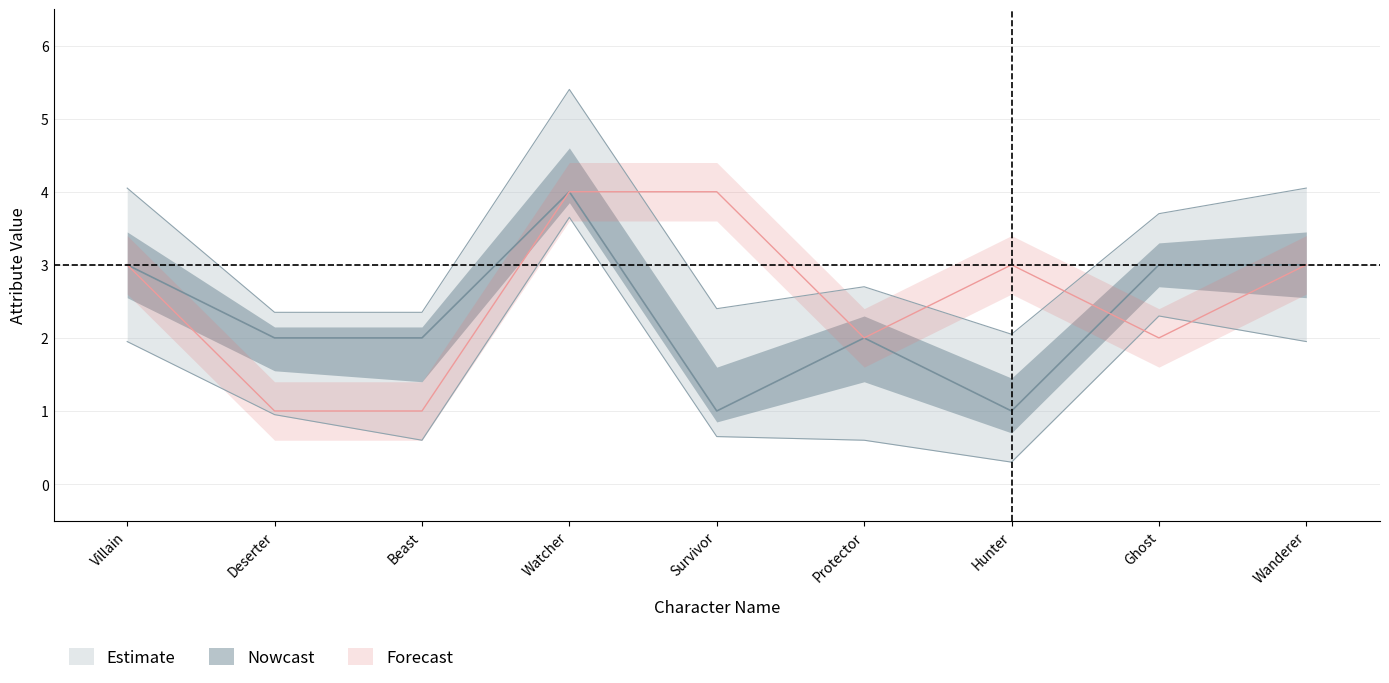

Reading left to right, list all the values displayed in this chart.

Willpower: Villain=3	Deserter=2	Beast=2	Watcher=4	Survivor=1	Protector=2	Hunter=1	Ghost=3	Wanderer=3
Perception: Villain=3	Deserter=1	Beast=1	Watcher=4	Survivor=4	Protector=2	Hunter=3	Ghost=2	Wanderer=3